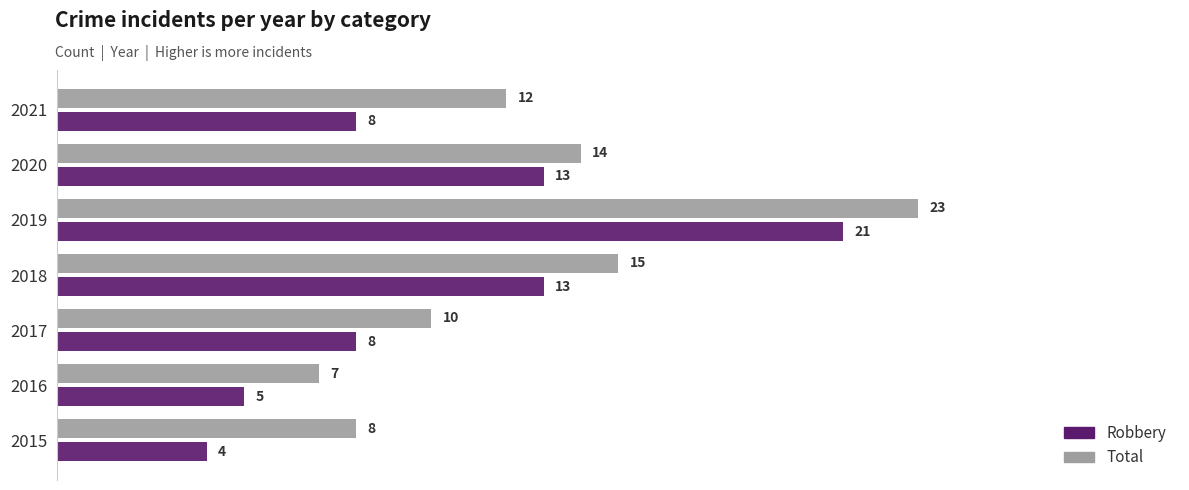

Rank the series by their average value, from highest to lowest.

Total, Robbery